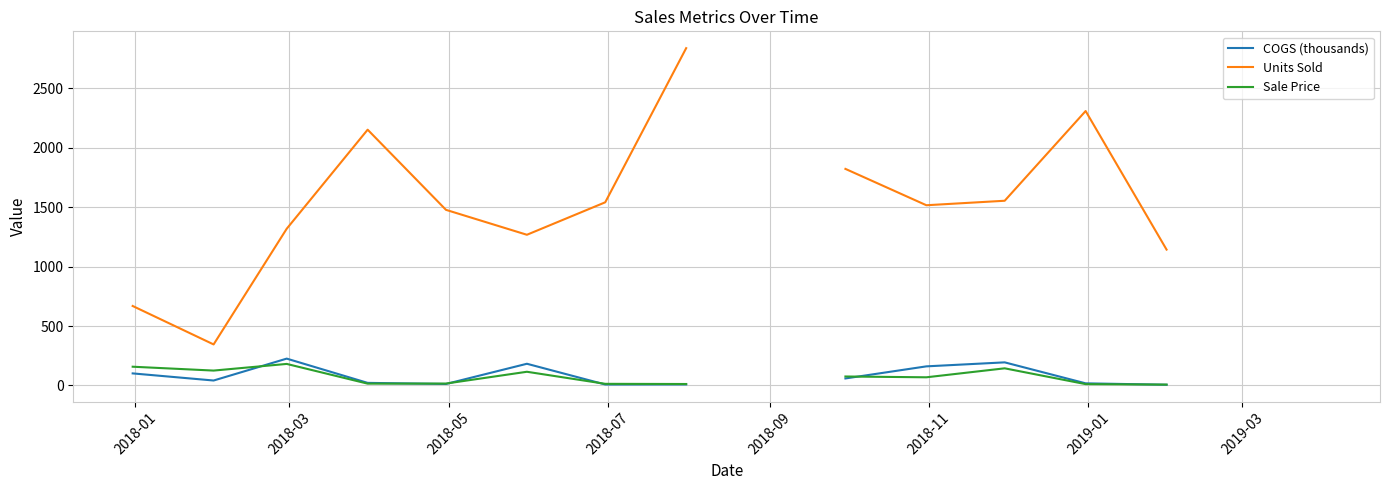

At how many categories does at least one series exceed 2680?

1